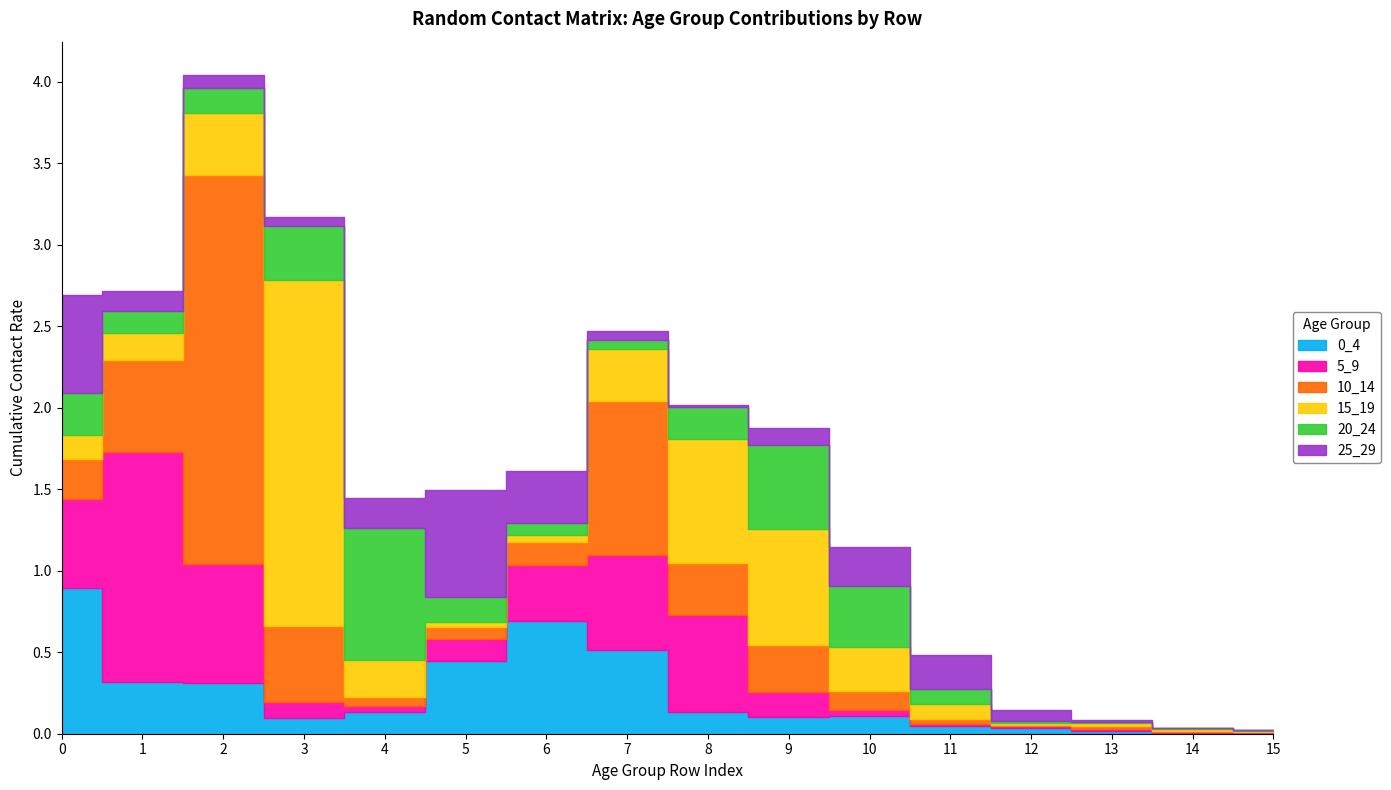

Is it true that 25_29 equals 0.0 at 7?

False